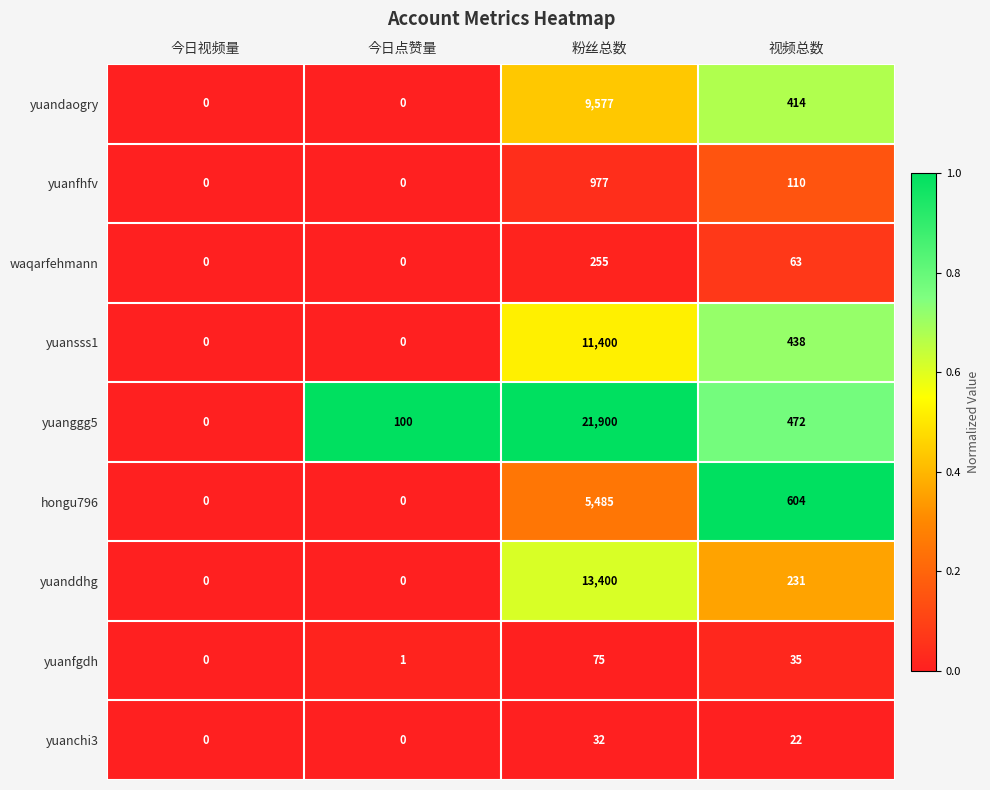

What is the difference between the maximum and minimum values in the yuanchi3 series?

32